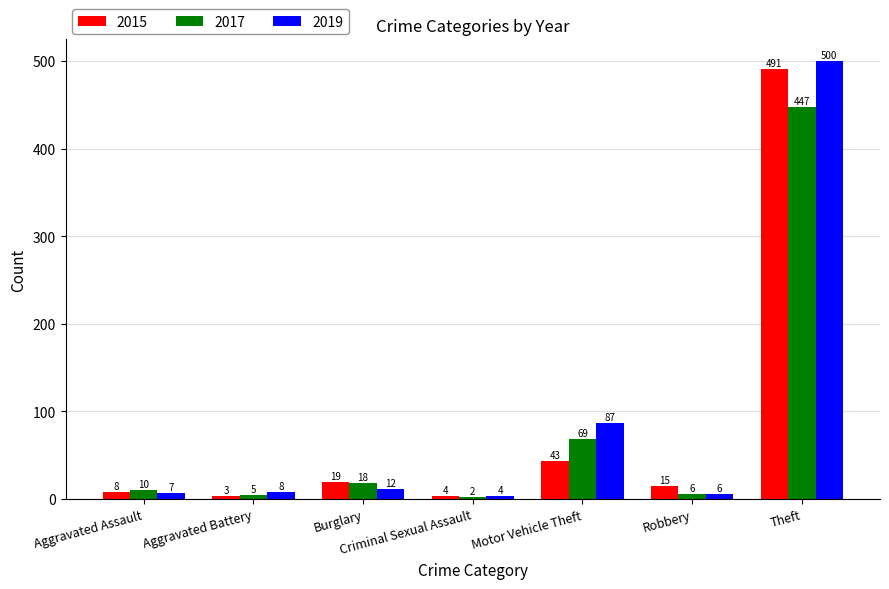

What is the total value across all series at Aggravated Battery?

16